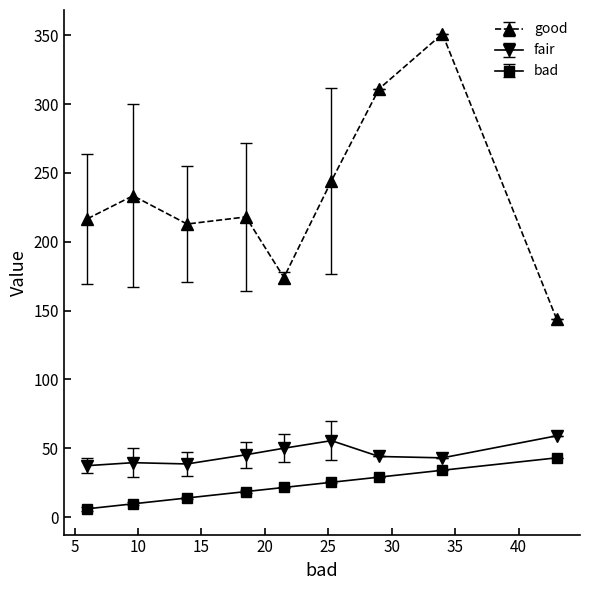

List the series in order of their peak value, highest first.

good, fair, bad